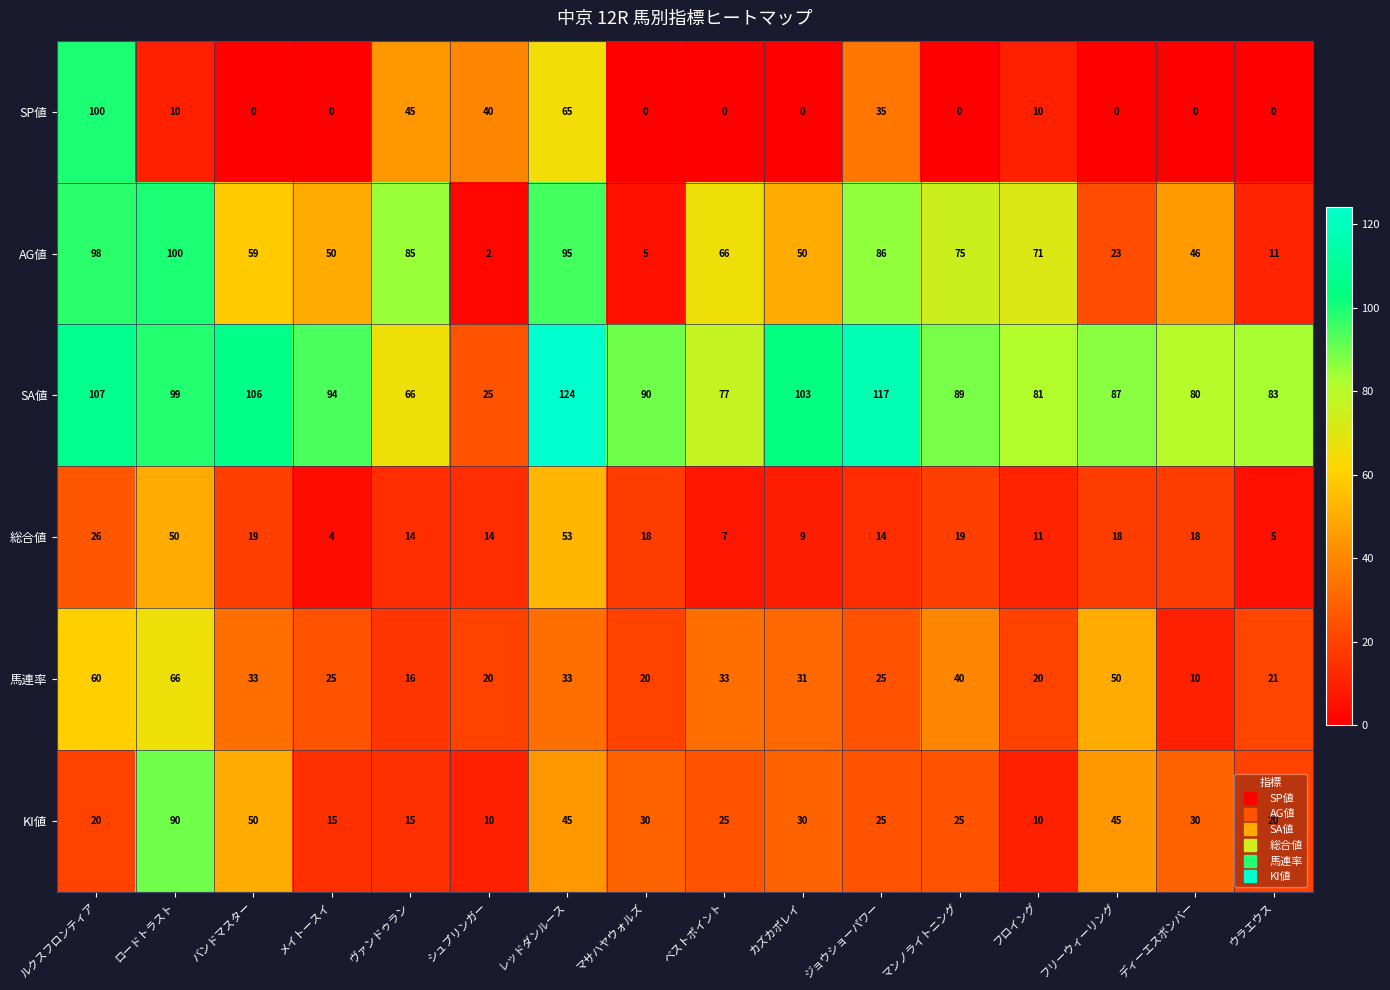

Rank the series at メイトースイ from lowest to highest value.

SP値, 総合値, KI値, 馬連率, AG値, SA値